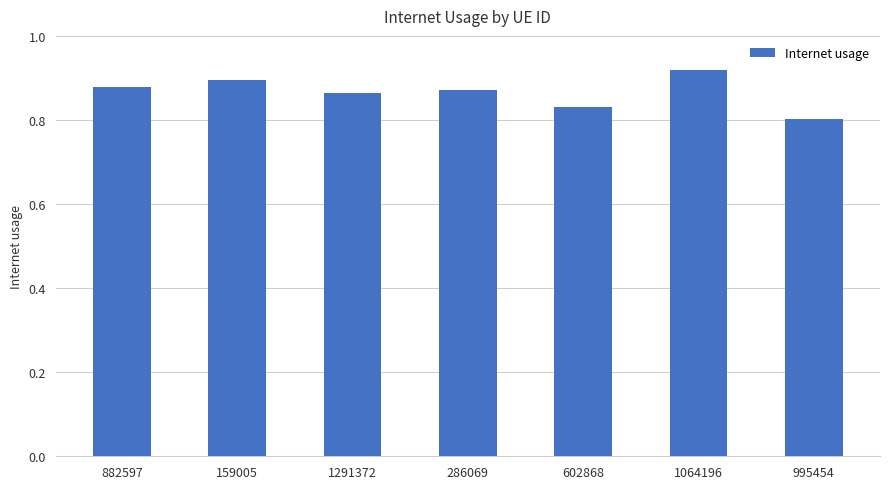

At which label is the value closest to 0?

995454